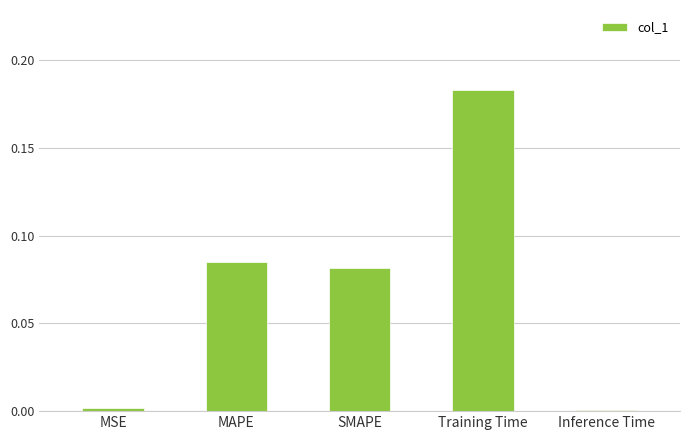

Which has a higher value, Training Time or SMAPE?

Training Time